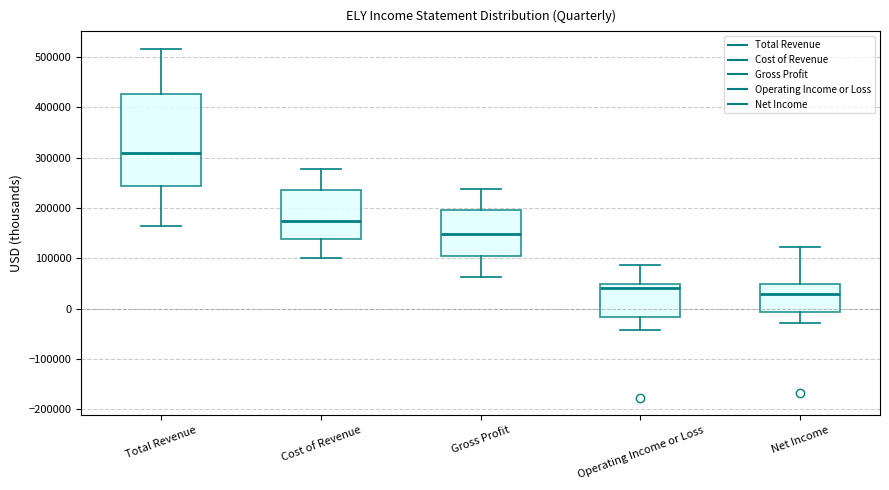

Which box's median line is the lowest?

Net Income